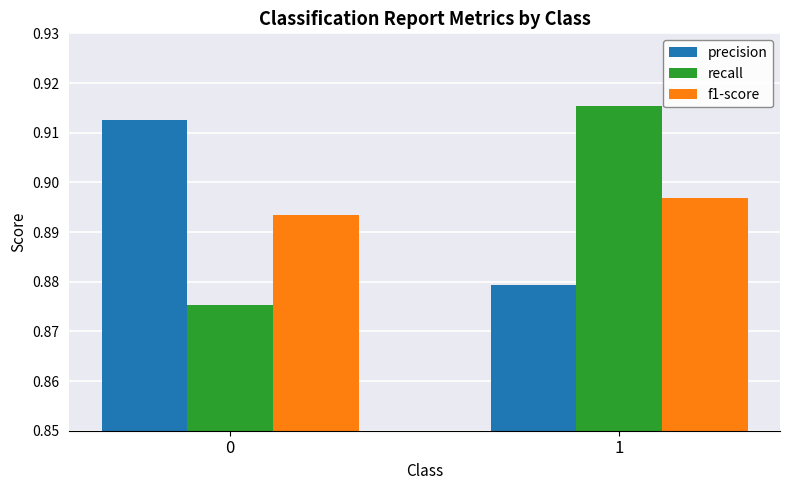

The value of precision at 1 is 1.5. True or false?

False